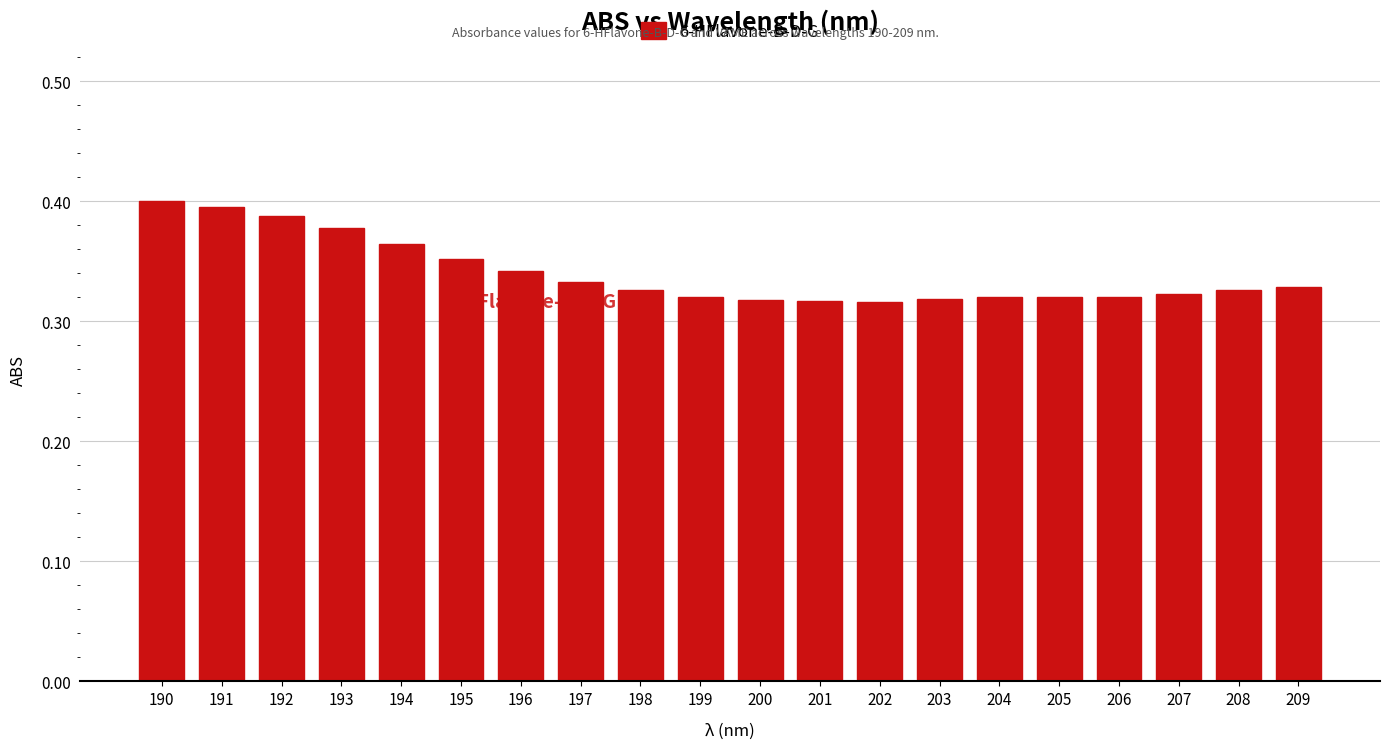

Is it true that the value at 205 is 0.2?

False